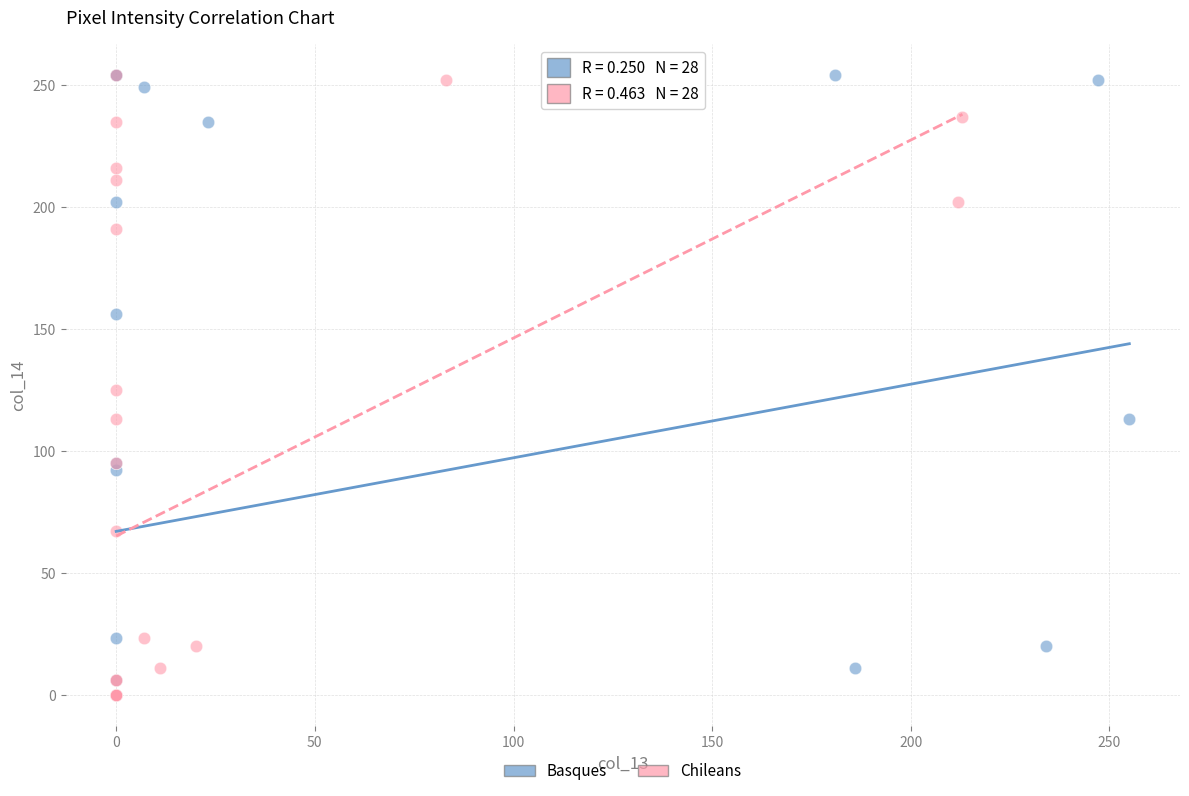

What are all the series names shown in the legend?

Basques, Chileans